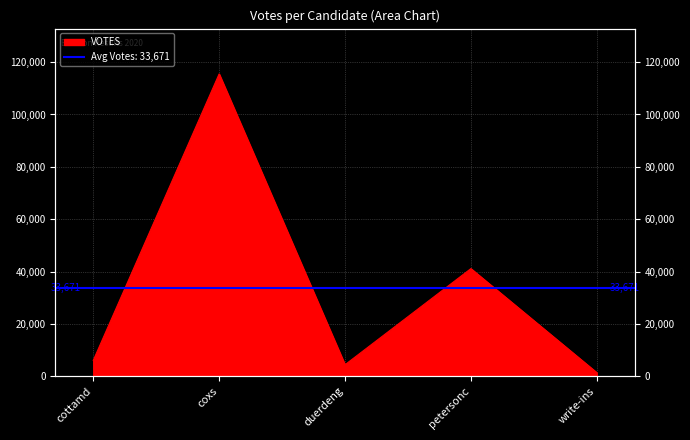

What position from the left is write-ins?

5